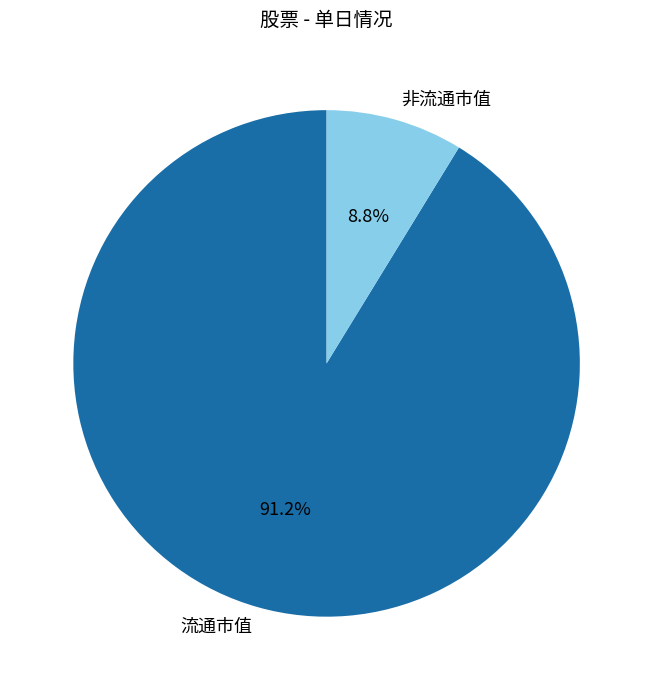

To the nearest percent, what is the average slice percentage?

50%